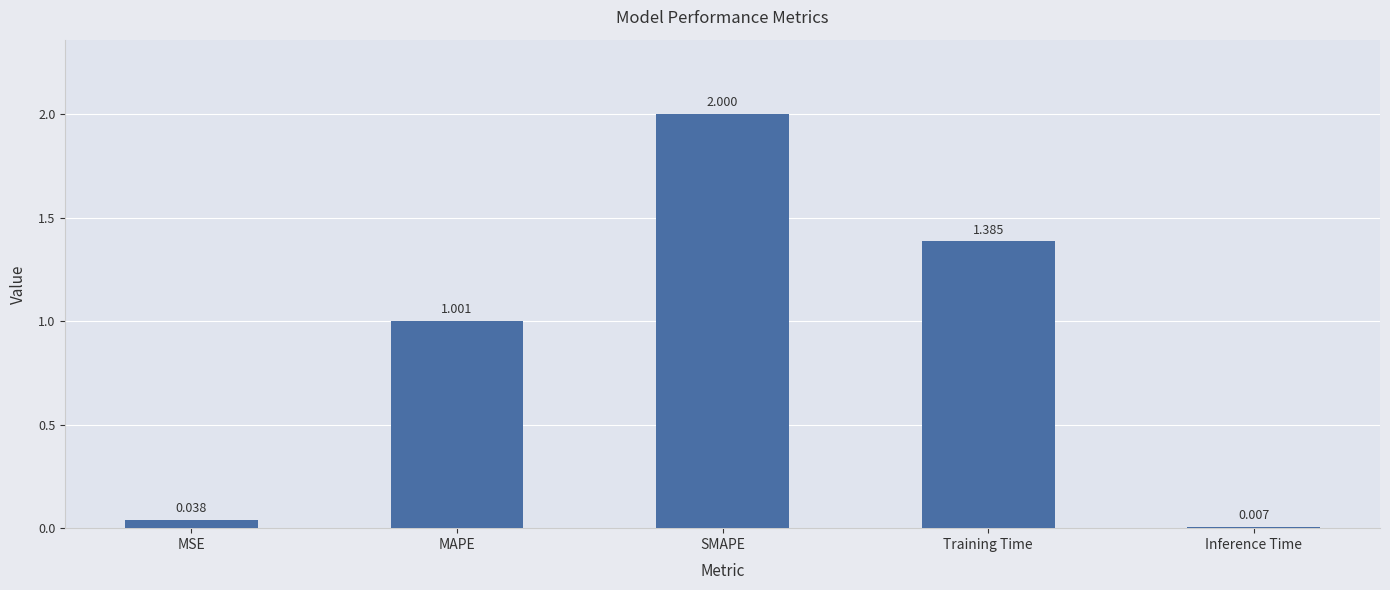

Which category has the lowest value across all series?

Inference Time